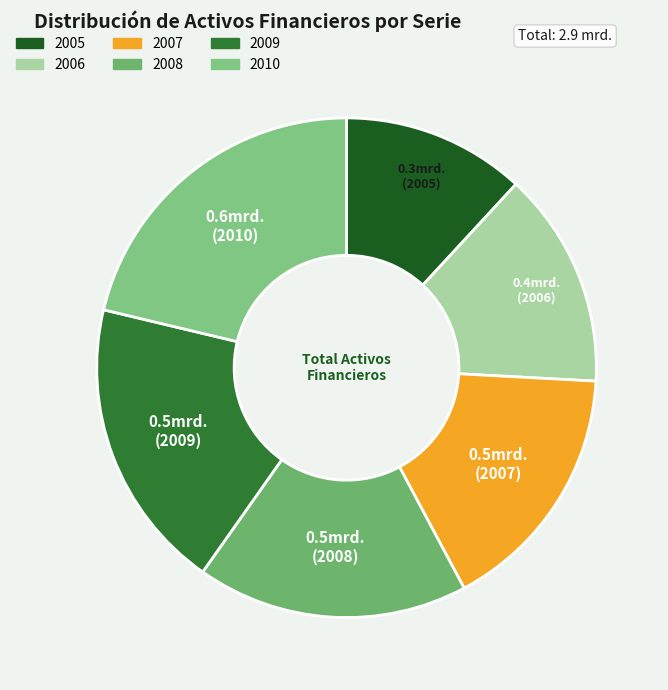

Approximately how many times larger is the value at 2010 compared to 2006?

1.5